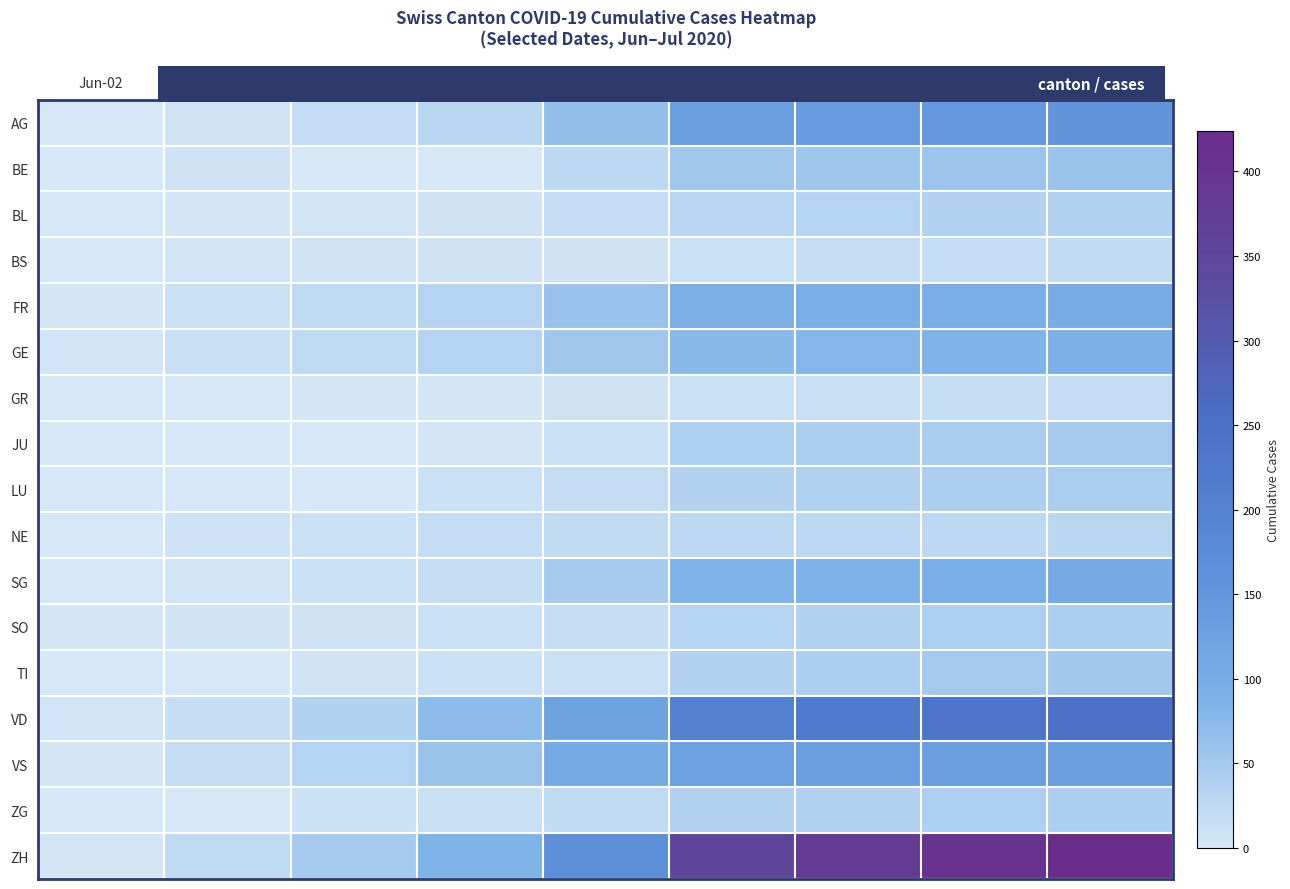

At which category is the sum across all series the highest?

Jul-27